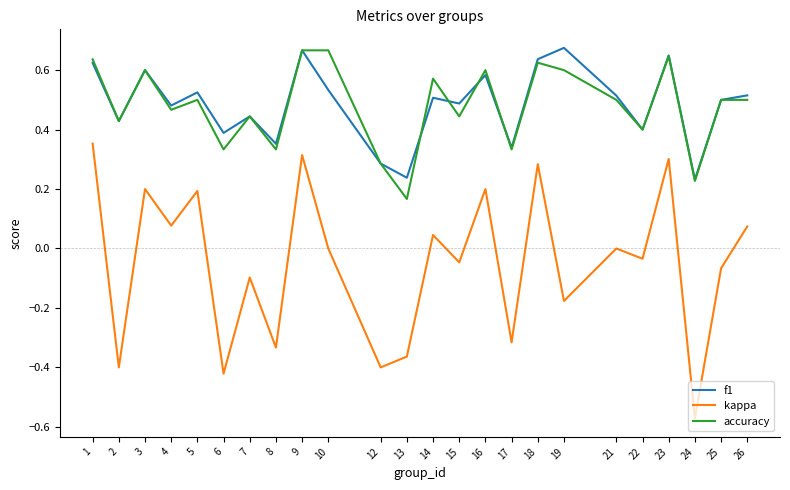

Which series has the widest spread of values?

kappa